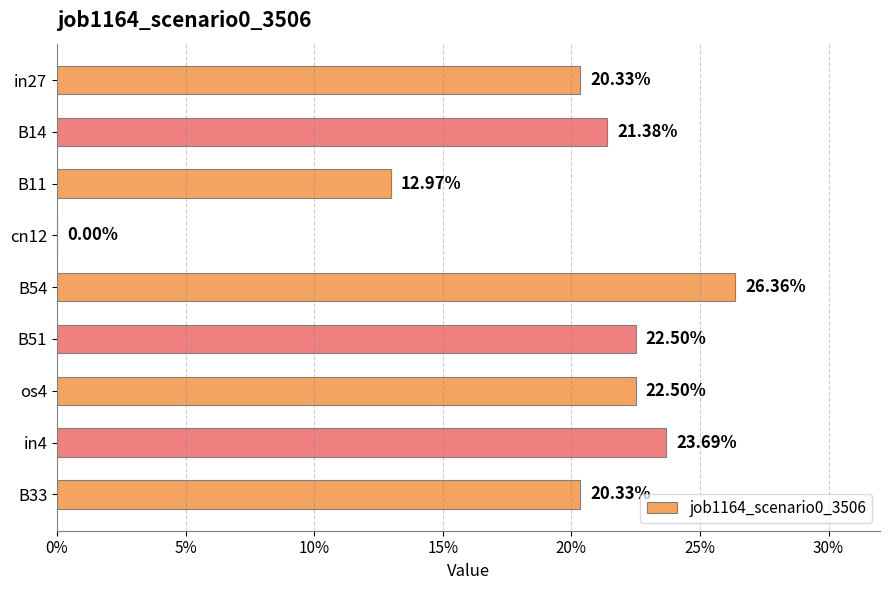

What is the sum of all values?

1.7